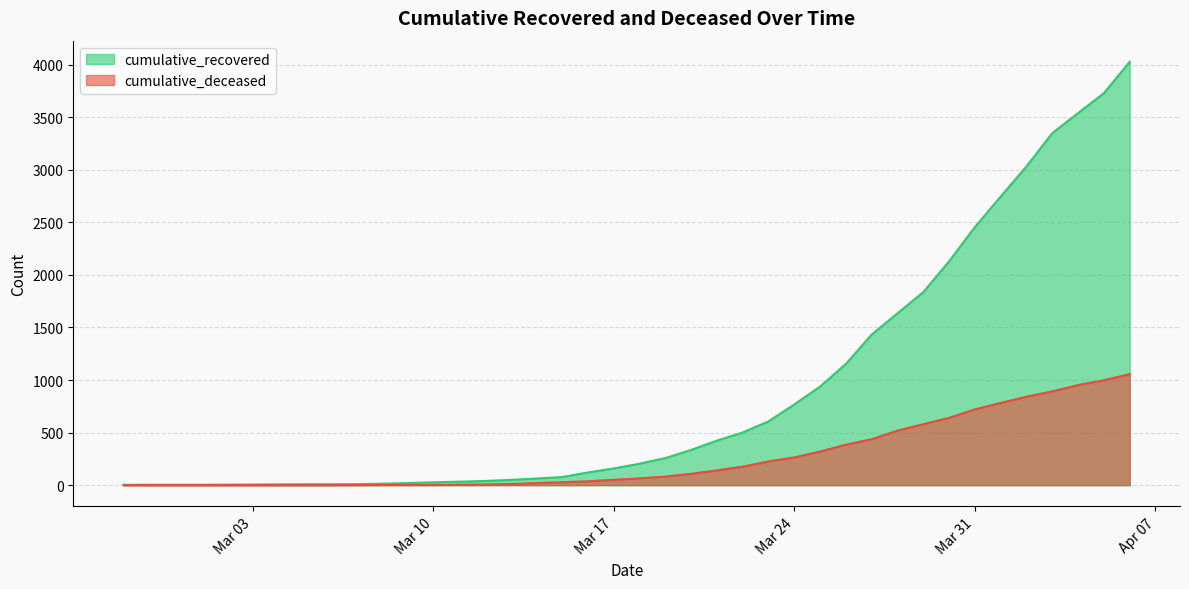

List the series in order of their peak value, highest first.

cumulative_recovered, cumulative_deceased